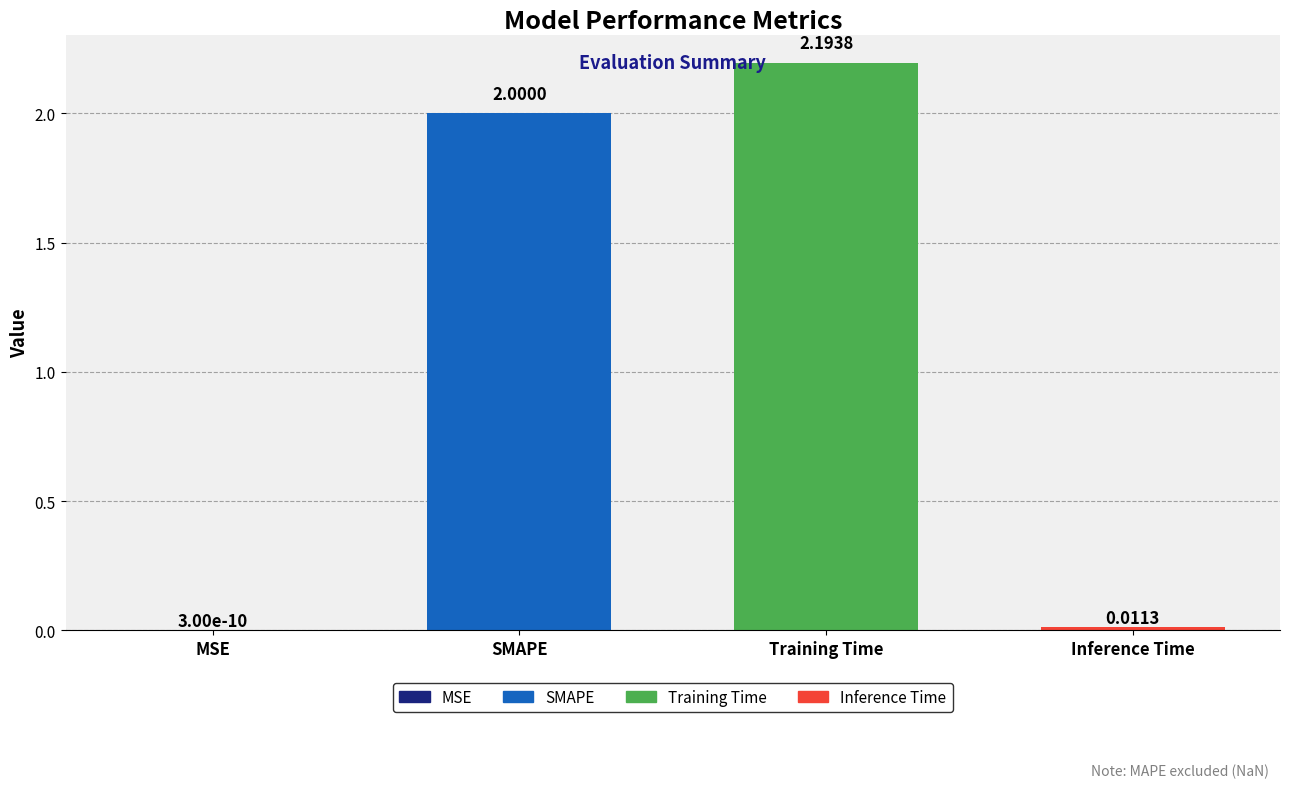

How many distinct data groups are displayed?

1